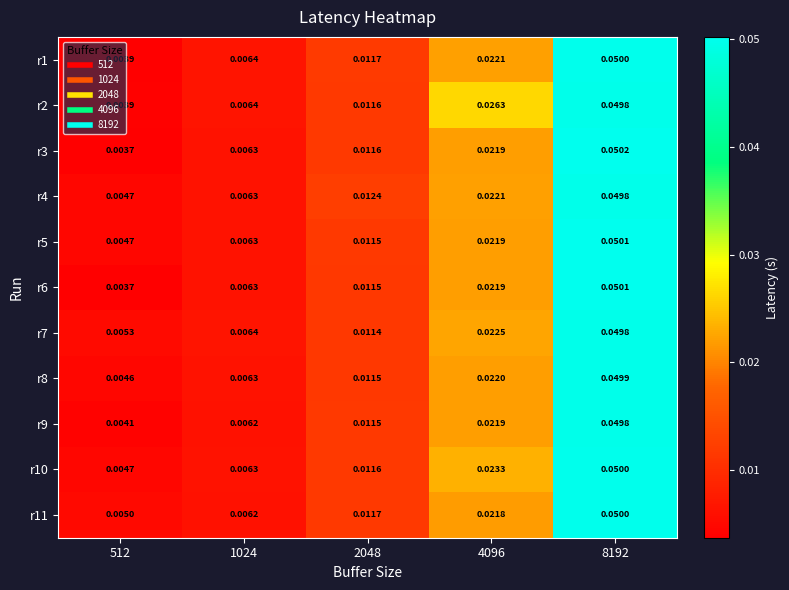

Is the value of r4 at 512 greater than the value of r7 at 2048?

No